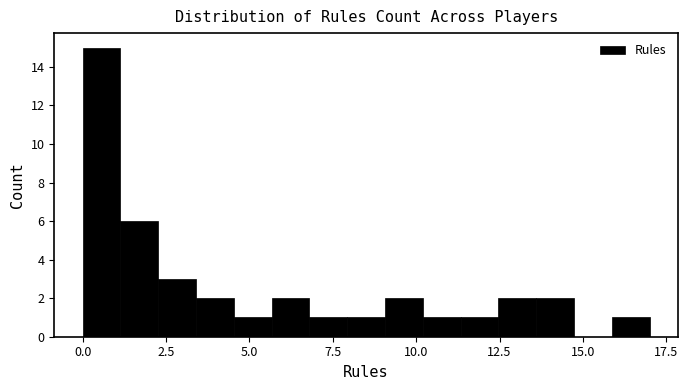

Around what value on the x-axis is the tallest bar? Give the approximate position of its centre, as read against the axis.

0.5